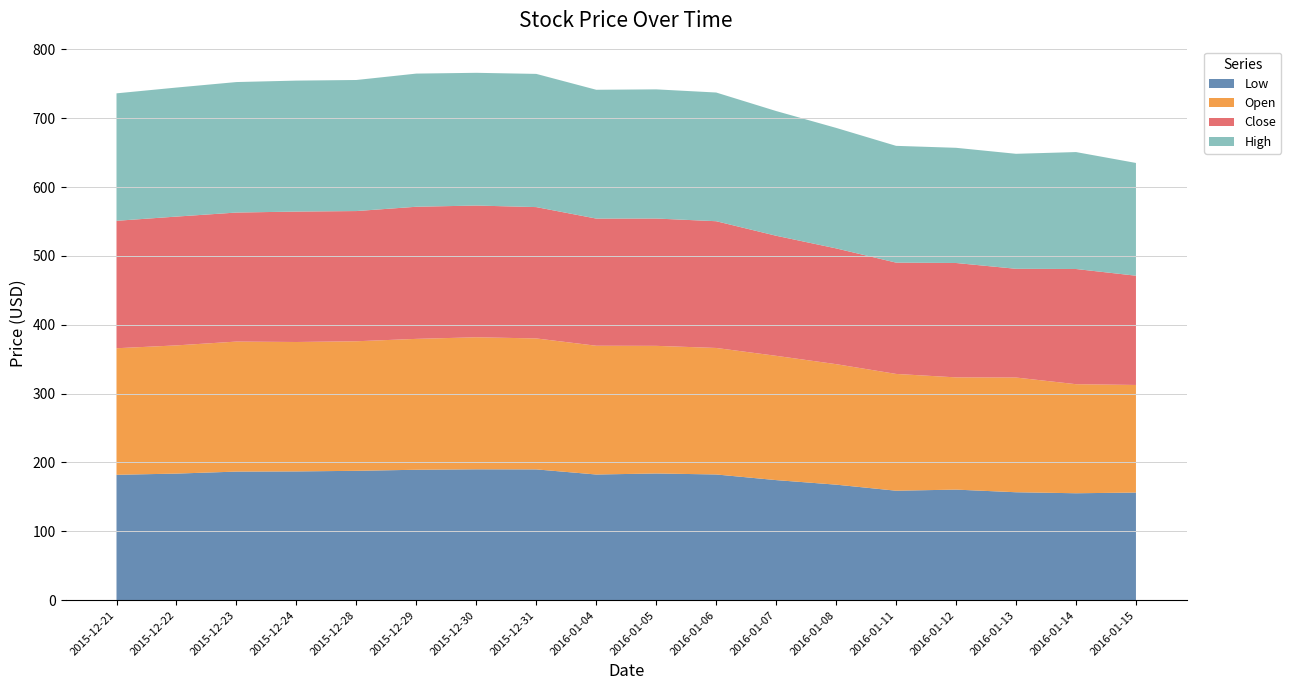

Reading right to left, extract all data points from this chart.

Low: 2016-01-15=156.3	2016-01-14=155.3	2016-01-13=156.7	2016-01-12=160.6	2016-01-11=159.0	2016-01-08=167.8	2016-01-07=174.4	2016-01-06=182.6	2016-01-05=184.0	2016-01-04=182.5	2015-12-31=189.9	2015-12-30=190.1	2015-12-29=189.4	2015-12-28=187.9	2015-12-24=187.0	2015-12-23=186.7	2015-12-22=183.8	2015-12-21=182.1
Open: 2016-01-15=156.3	2016-01-14=158.4	2016-01-13=166.6	2016-01-12=163.0	2016-01-11=169.6	2016-01-08=175.0	2016-01-07=180.5	2016-01-06=183.7	2016-01-05=185.4	2016-01-04=187.0	2015-12-31=190.2	2015-12-30=191.8	2015-12-29=190.1	2015-12-28=188.2	2015-12-24=188.0	2015-12-23=188.8	2015-12-22=186.2	2015-12-21=183.8
Close: 2016-01-15=158.7	2016-01-14=167.3	2016-01-13=157.9	2016-01-12=166.1	2016-01-11=161.6	2016-01-08=168.1	2016-01-07=174.4	2016-01-06=184.1	2016-01-05=184.9	2016-01-04=184.7	2015-12-31=190.8	2015-12-30=191.3	2015-12-29=191.9	2015-12-28=189.1	2015-12-24=189.4	2015-12-23=187.4	2015-12-22=187.1	2015-12-21=185.1
High: 2016-01-15=163.8	2016-01-14=169.8	2016-01-13=167.0	2016-01-12=167.3	2016-01-11=169.6	2016-01-08=175.0	2016-01-07=181.1	2016-01-06=186.9	2016-01-05=187.6	2016-01-04=187.1	2015-12-31=193.4	2015-12-30=192.8	2015-12-29=193.4	2015-12-28=190.3	2015-12-24=190.2	2015-12-23=189.5	2015-12-22=187.4	2015-12-21=185.1